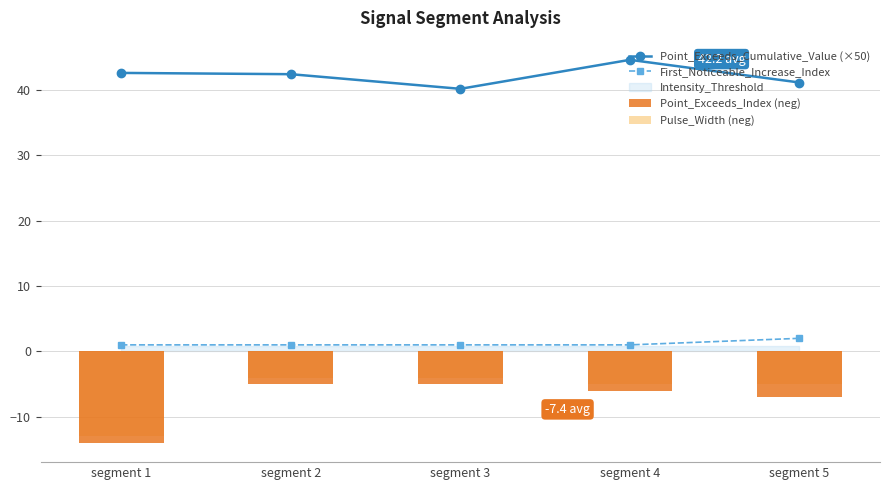

How many data points in Point_Exceeds_Cumulative_Value (×50) are less than 42?

2